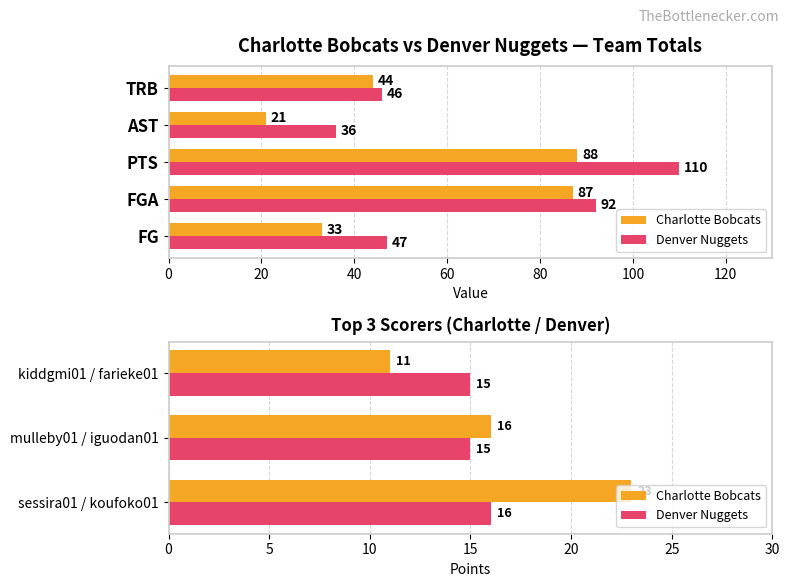

List the series in order of their overall mean, lowest first.

Denver Nuggets, Charlotte Bobcats